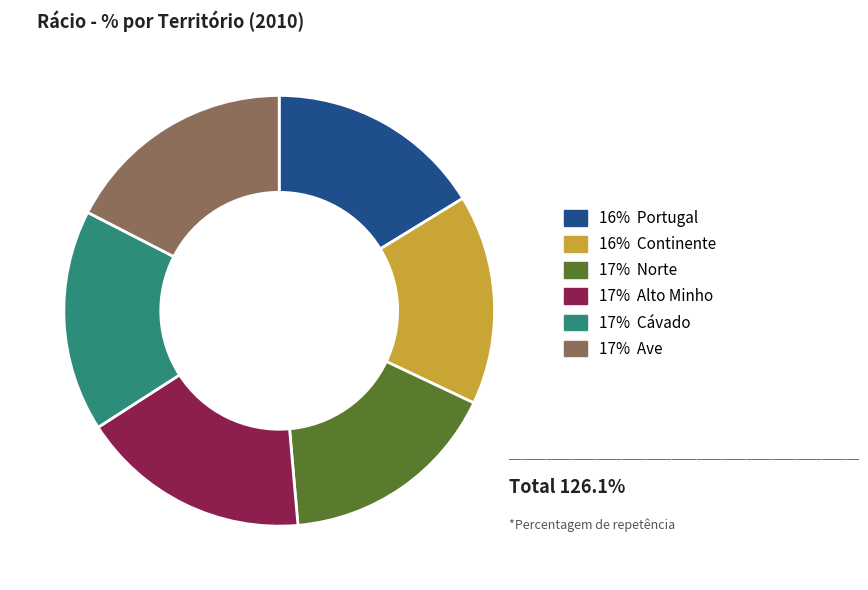

Is there a majority slice in this chart?

No